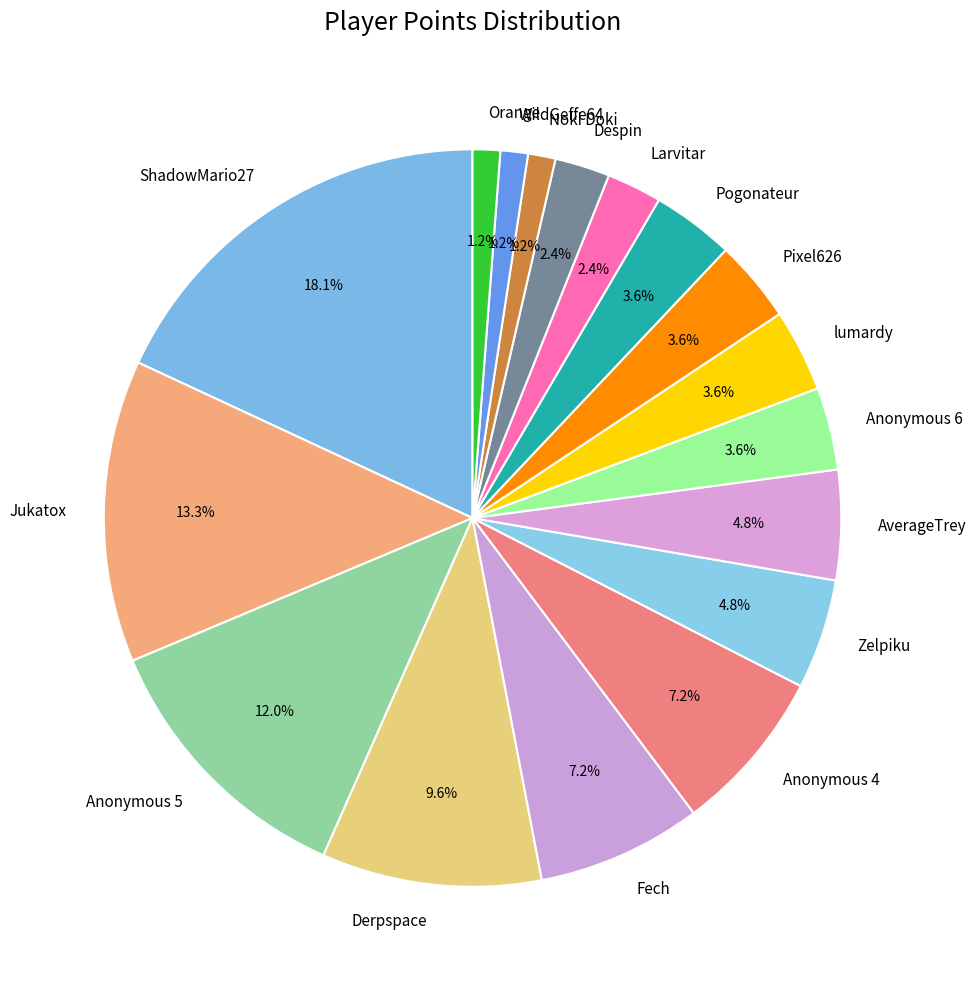

What is the largest slice in the pie chart?

ShadowMario27